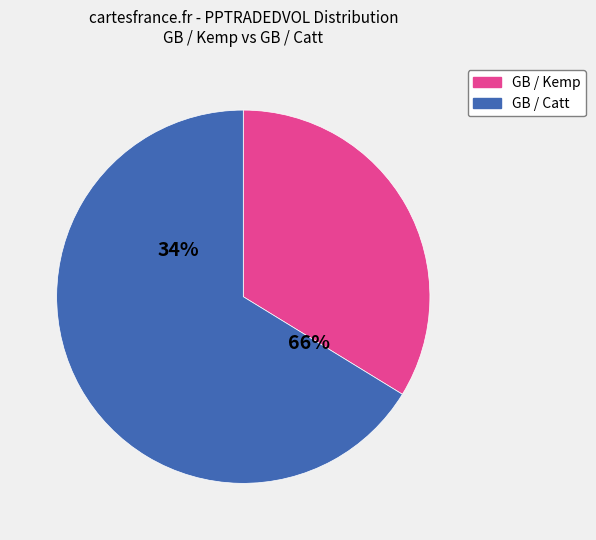

How many segments does this pie chart have?

2